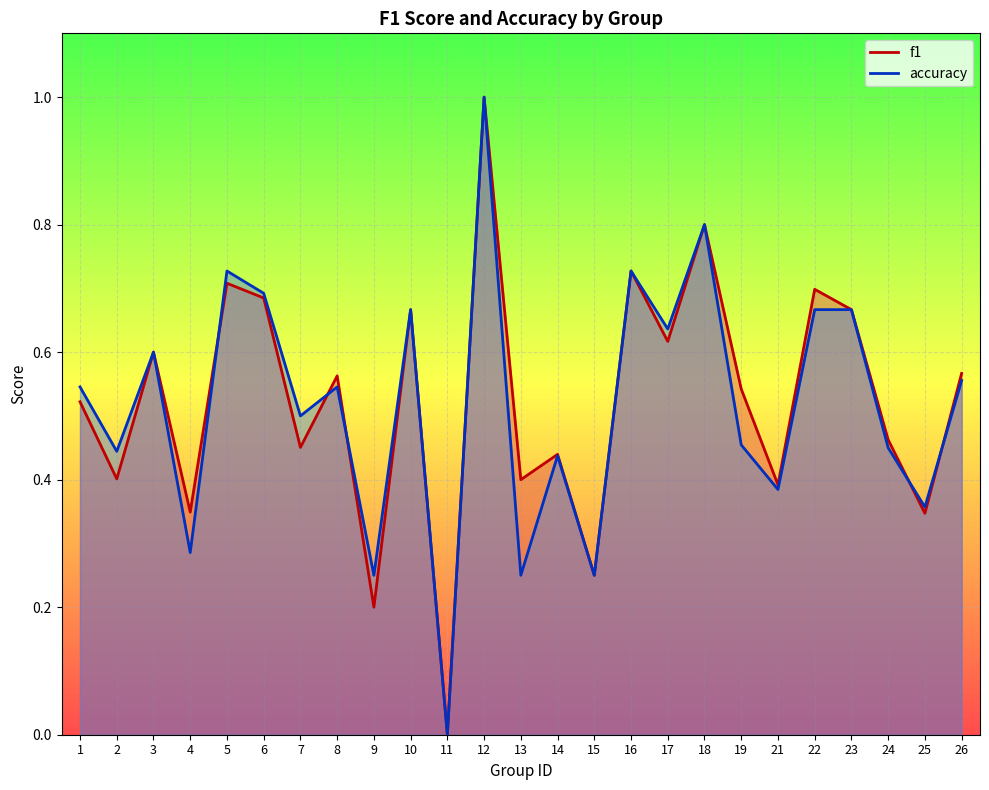

How many lines are shown in the chart?

2